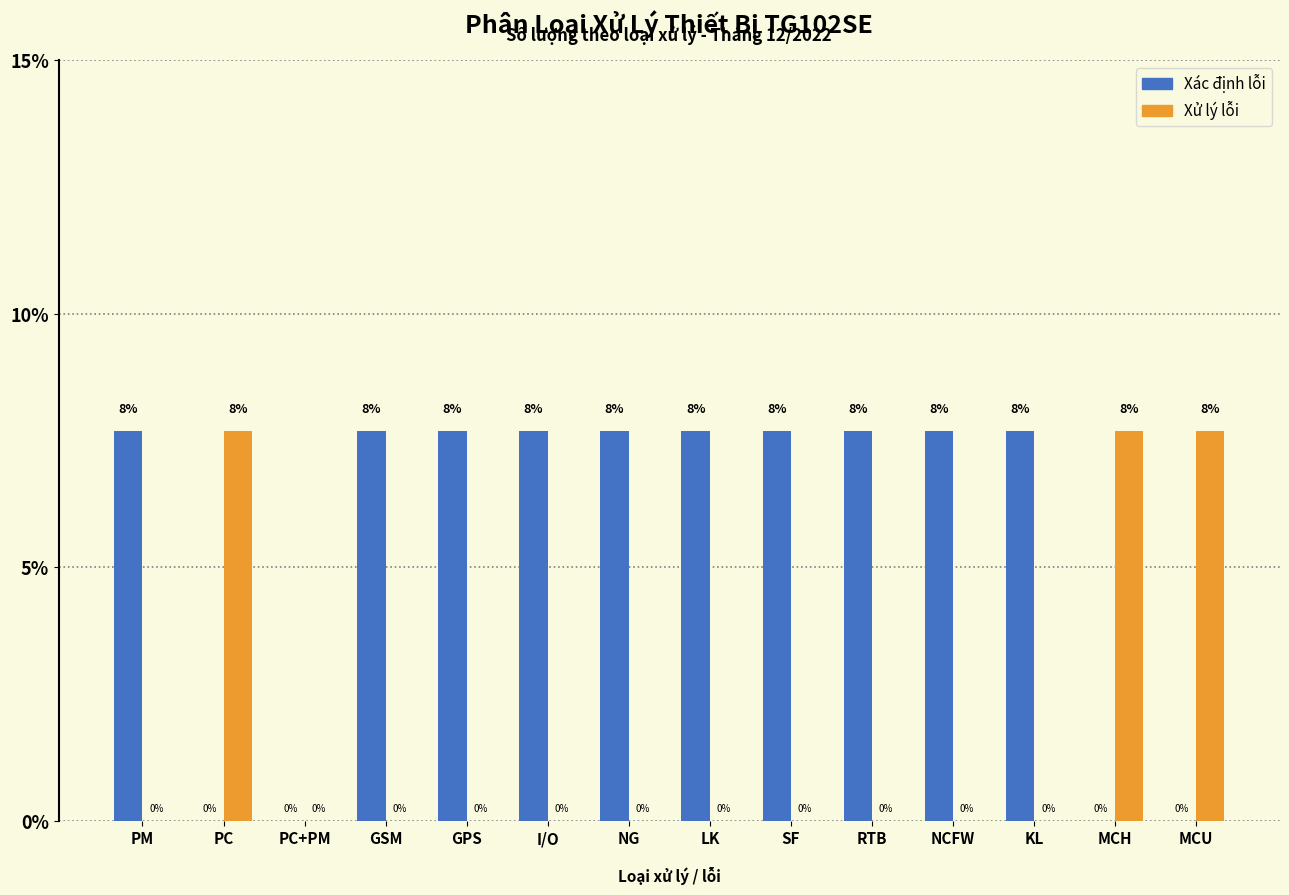

Which series has the largest total across all categories?

Xác định lỗi